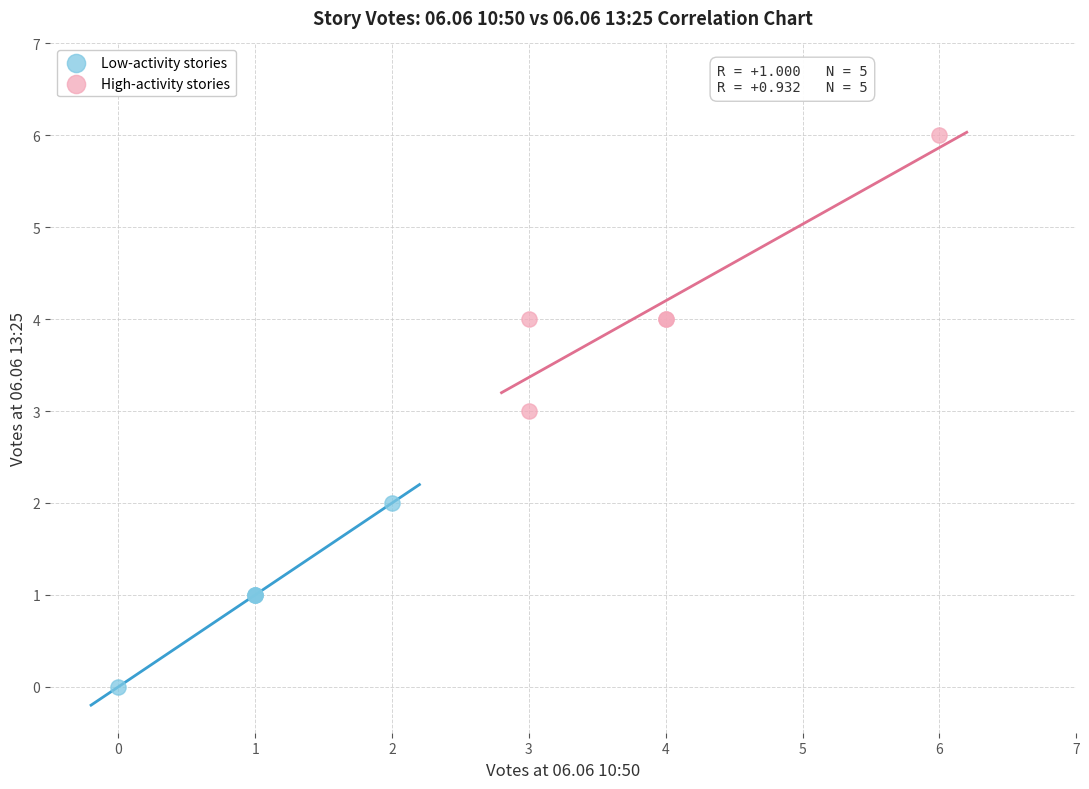

Which series has the largest Y range (max minus min)?

High-activity stories